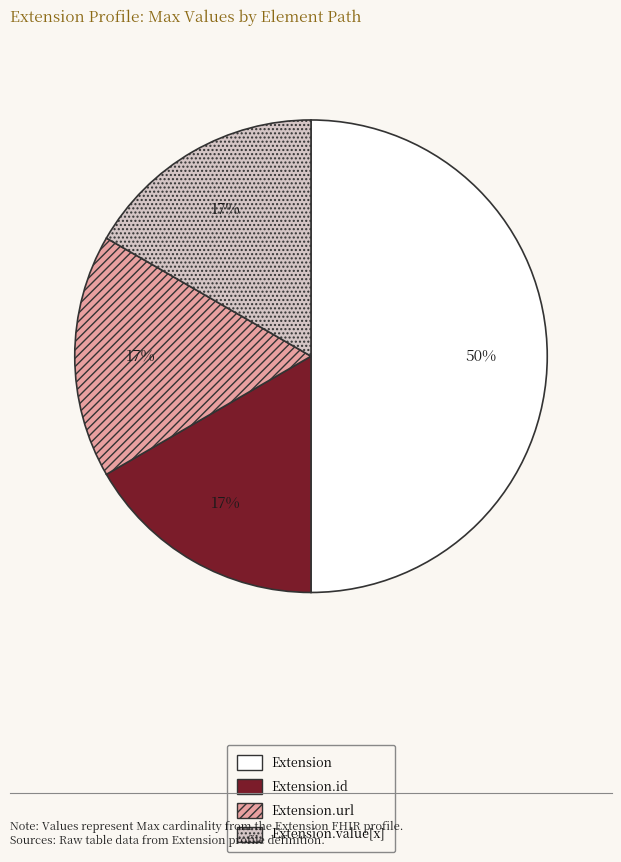

Is it true that Extension.url is 27% of the pie?

False